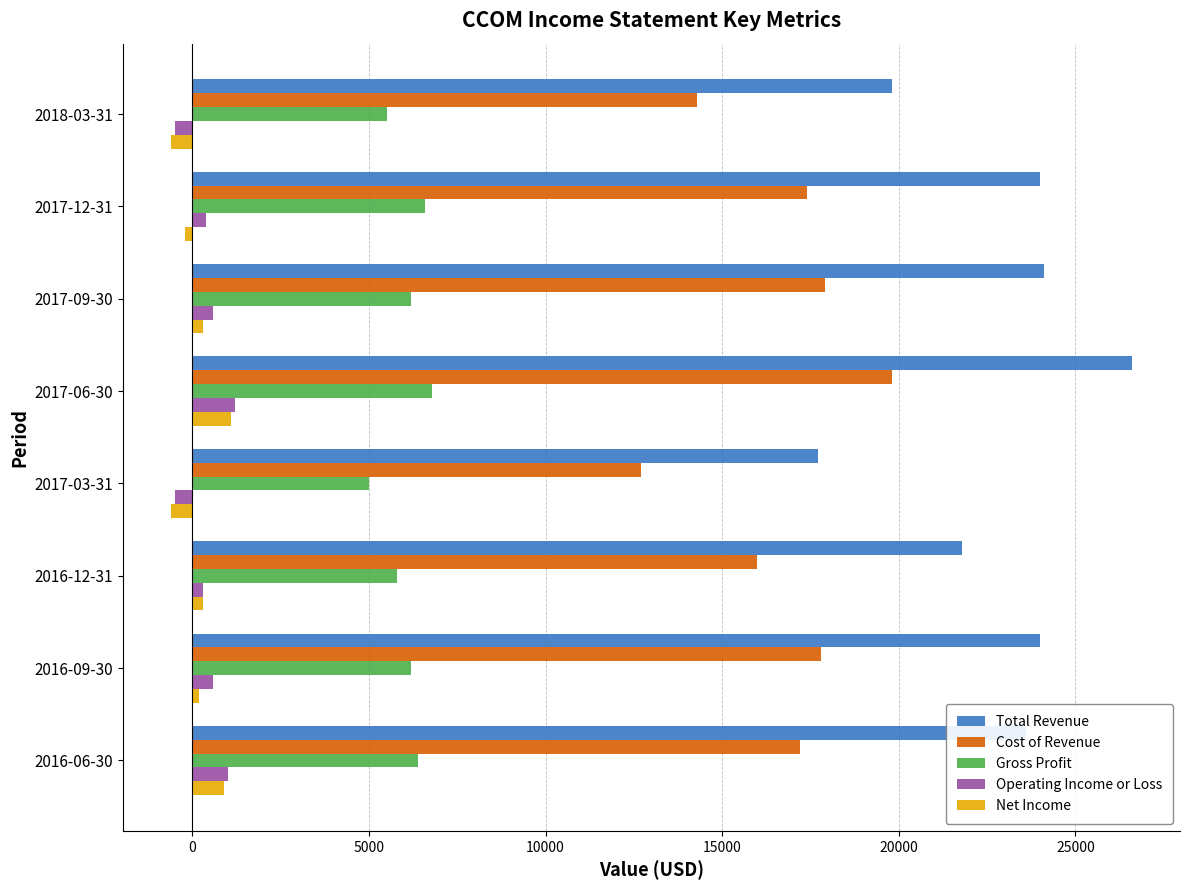

At which category is the sum across all series the highest?

2017-06-30